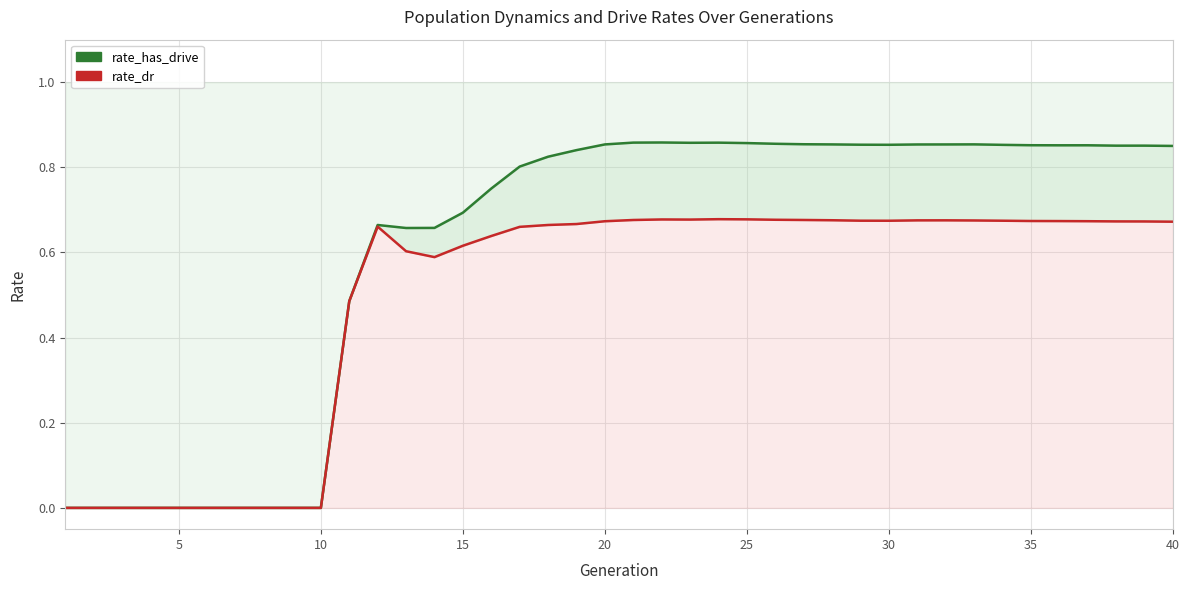

Rank the series by their average value, from lowest to highest.

rate_dr, rate_has_drive